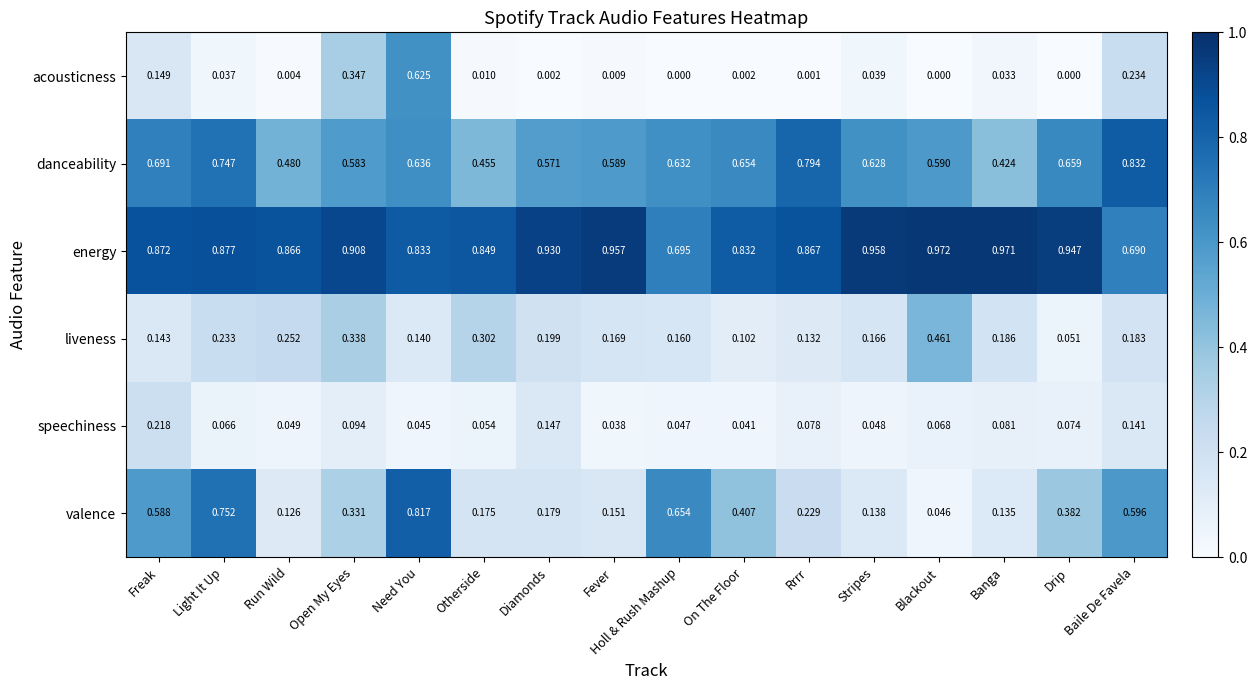

Between Light It Up and Otherside, which series saw the biggest shift?

valence